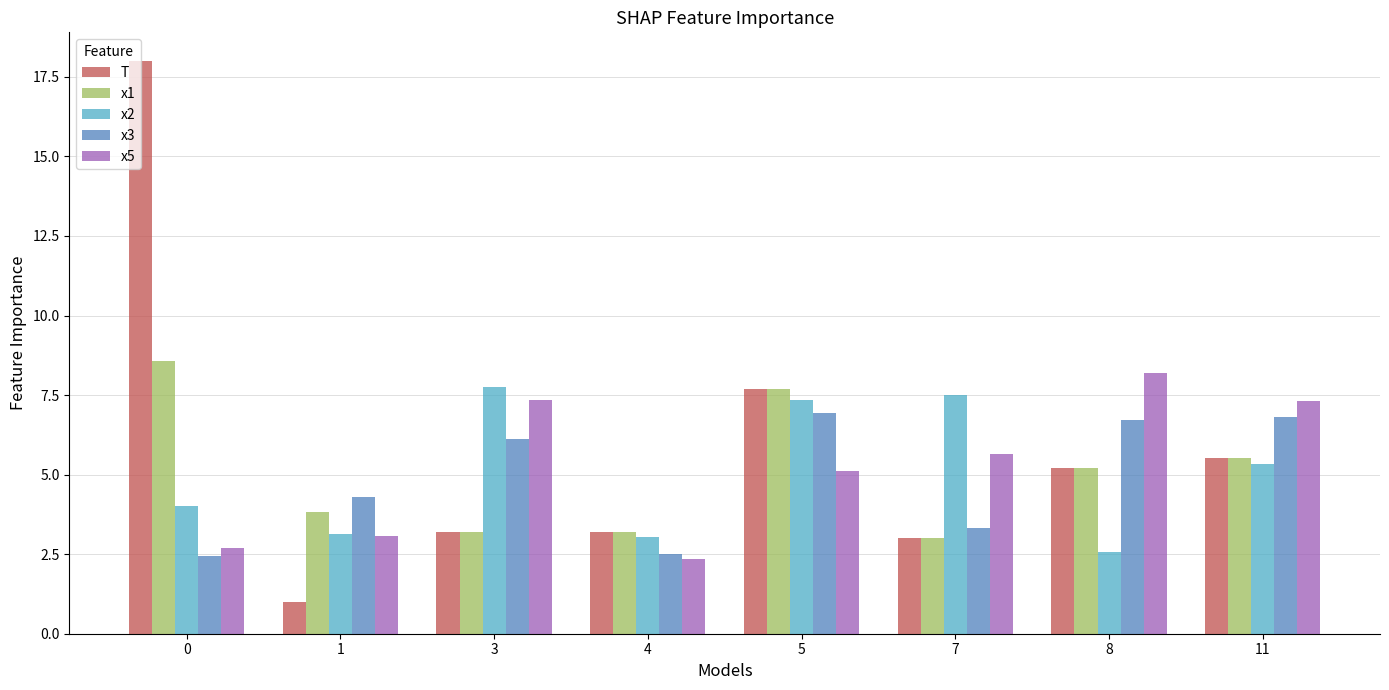

What are all the series names shown in the legend?

T, x1, x2, x3, x5